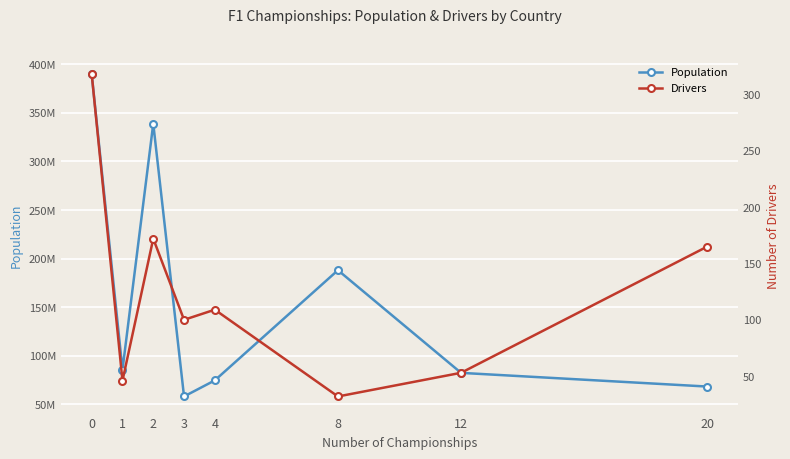

True or false: Population and Drivers cross at least once.

False